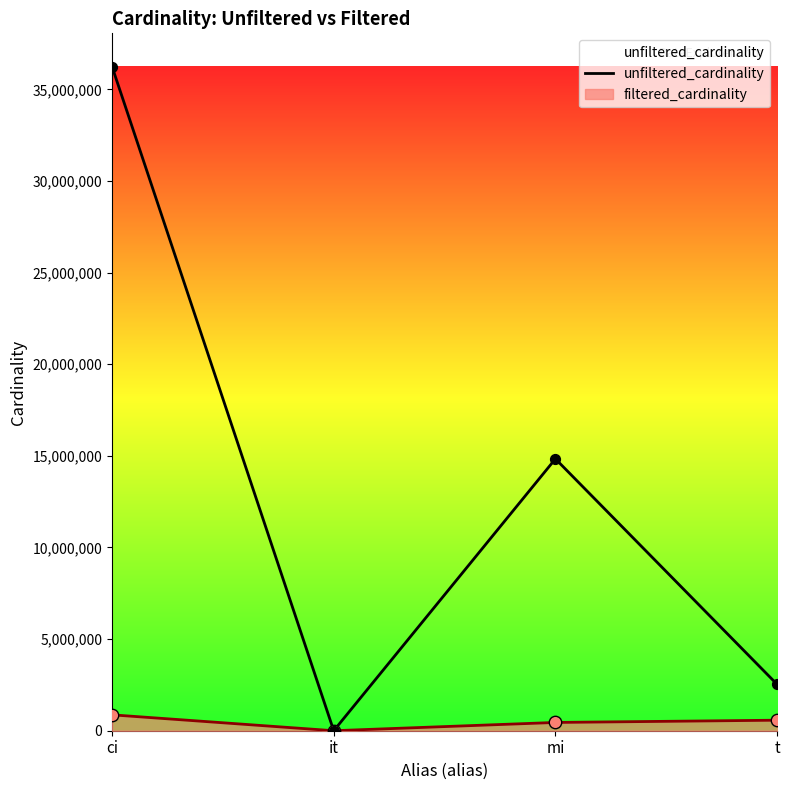

Which has a higher value, ci or t?

ci